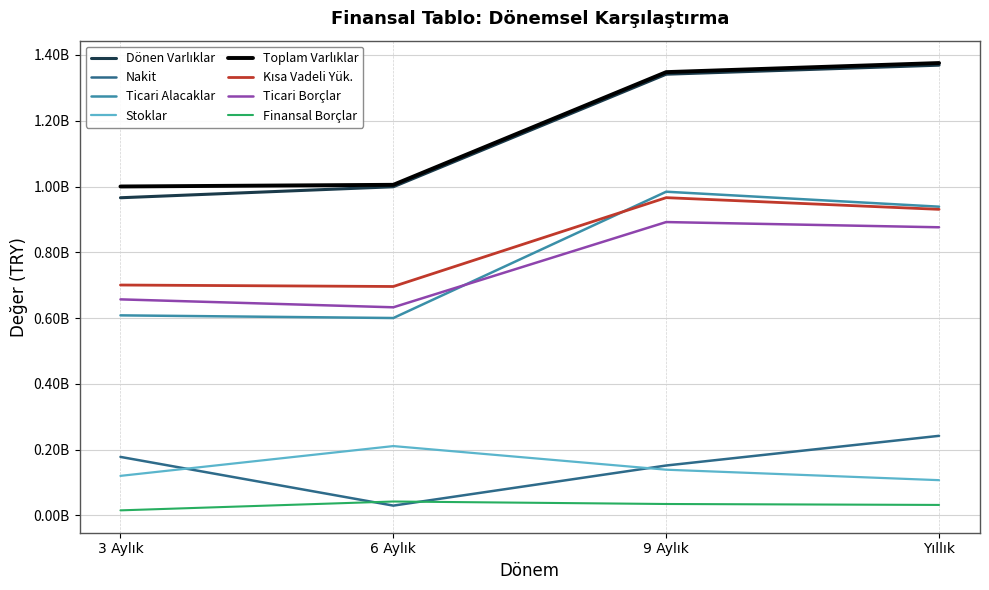

Does the chart display data point markers on the line(s)?

No